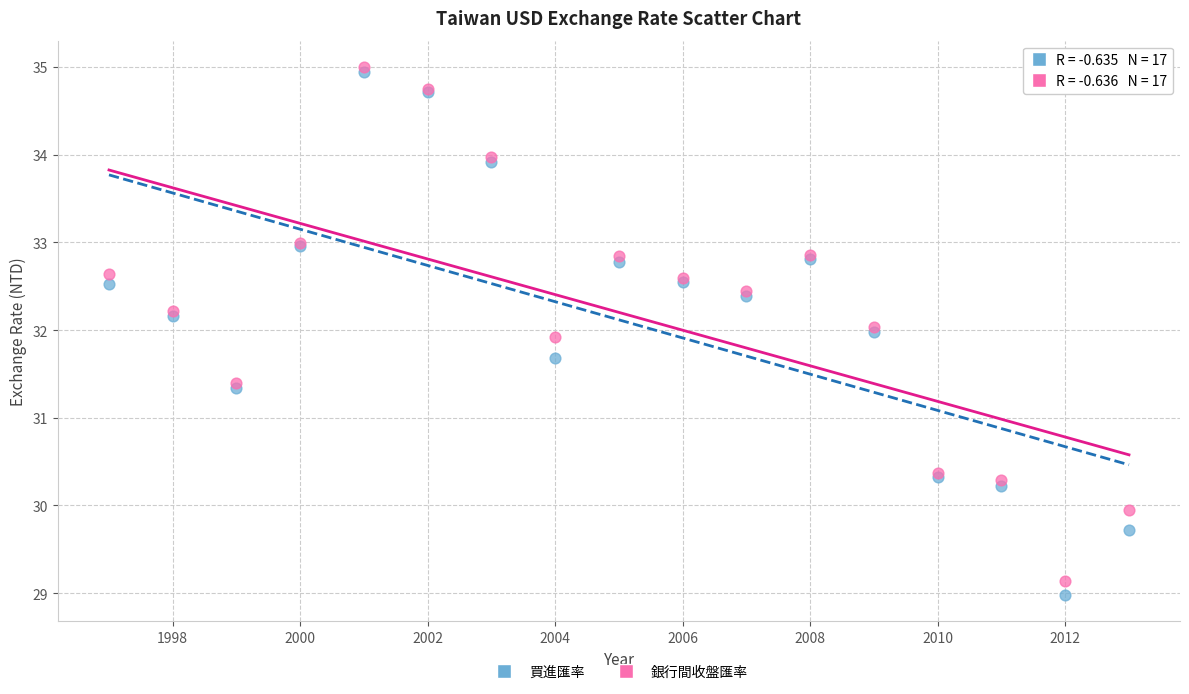

What are all the series names shown in the legend?

買進匯率, 銀行間收盤匯率